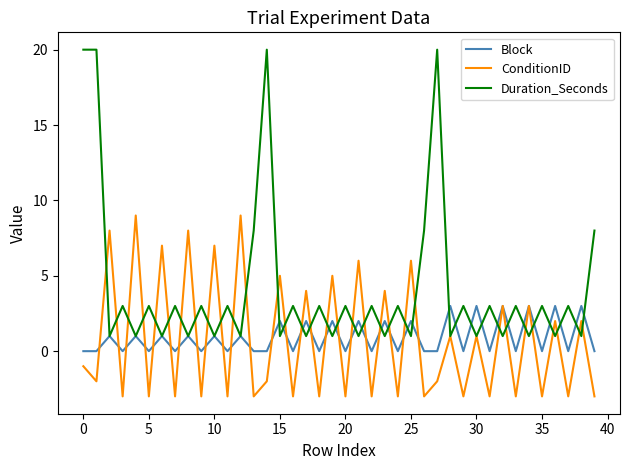

Rank the series by their maximum value, from lowest to highest.

Block, ConditionID, Duration_Seconds